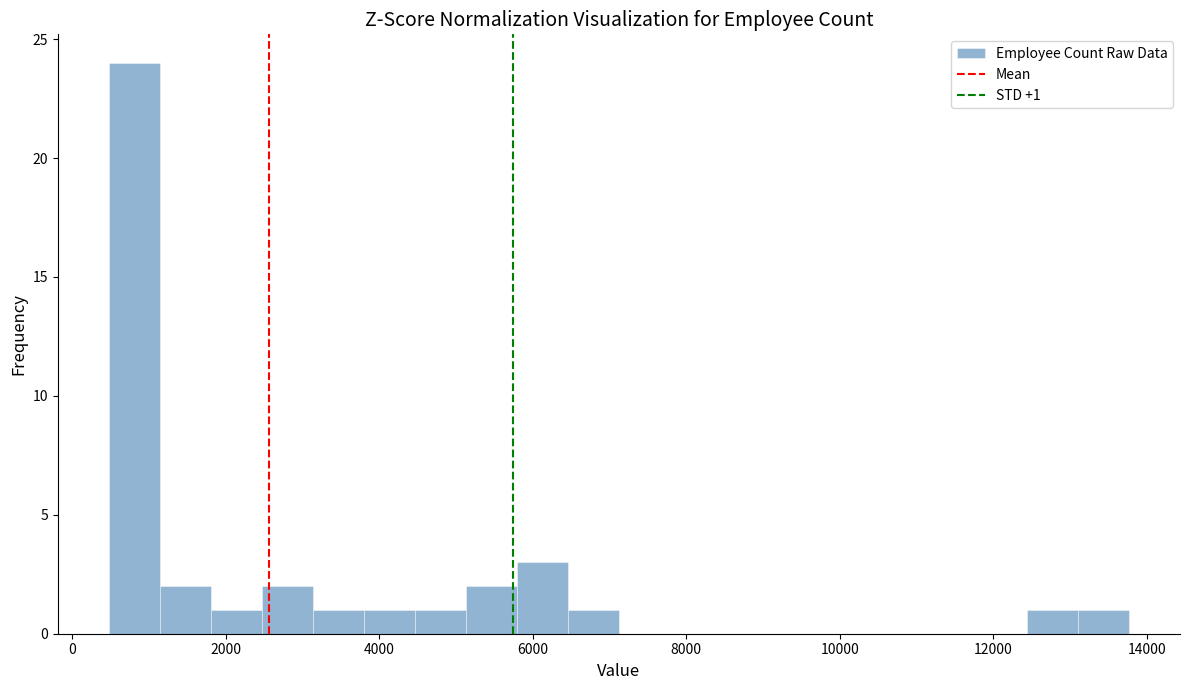

Around what value on the x-axis is the tallest bar? Give the approximate position of its centre, as read against the axis.

800